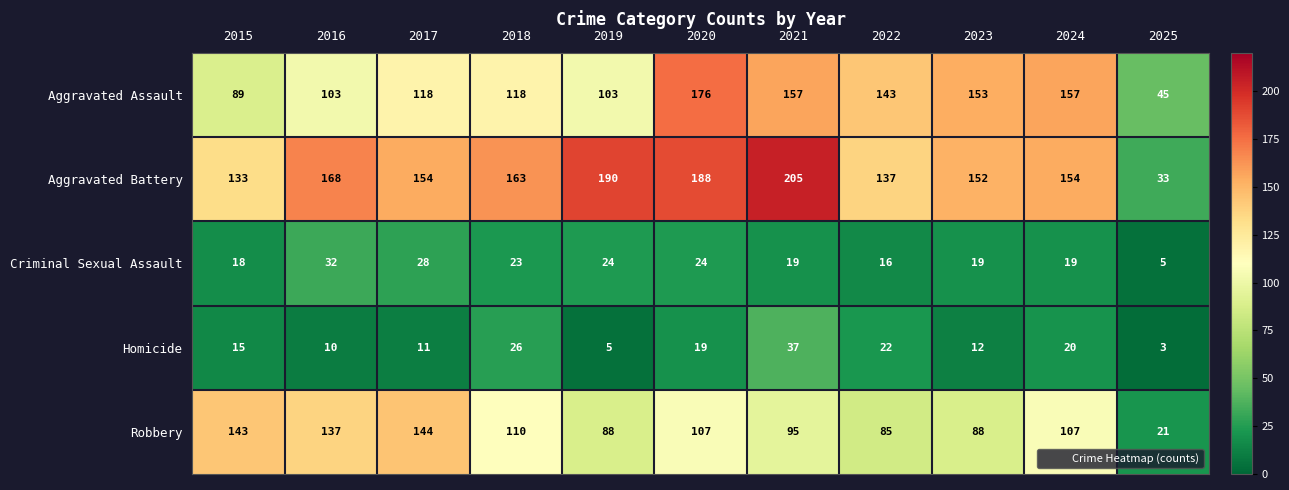

Between 2015 and 2022, which series saw the biggest shift?

Robbery